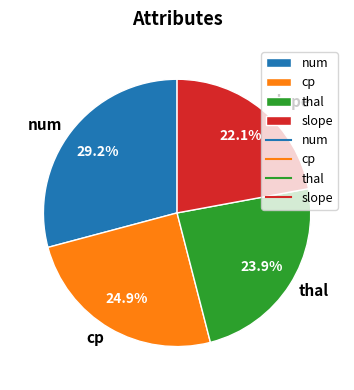

Which category has the smallest portion of the pie?

slope